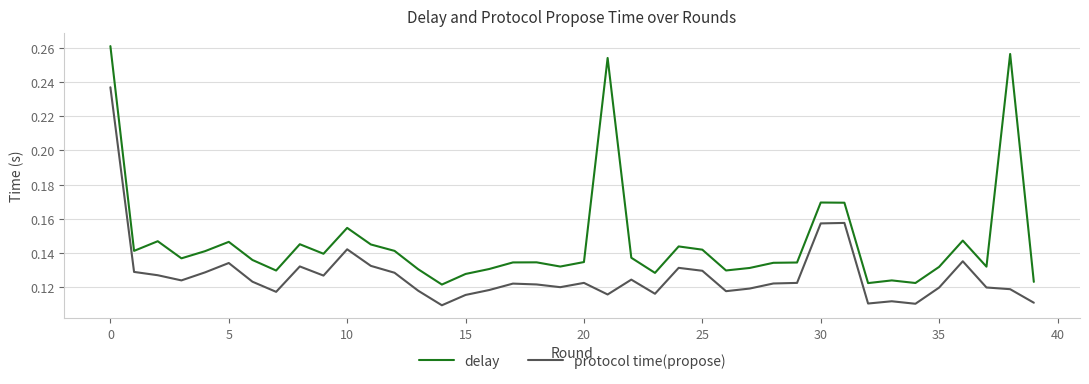

Rank the series by their average value, from highest to lowest.

delay, protocol time(propose)